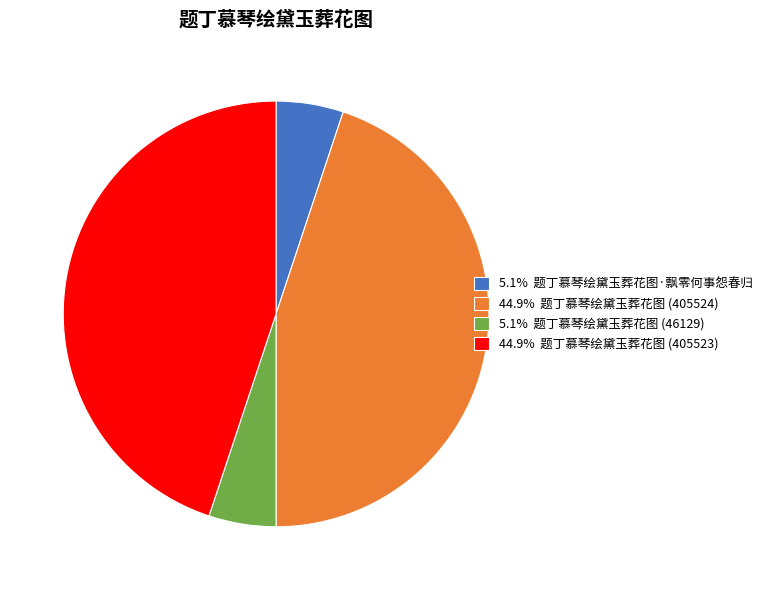

How many slices are in this pie chart?

4